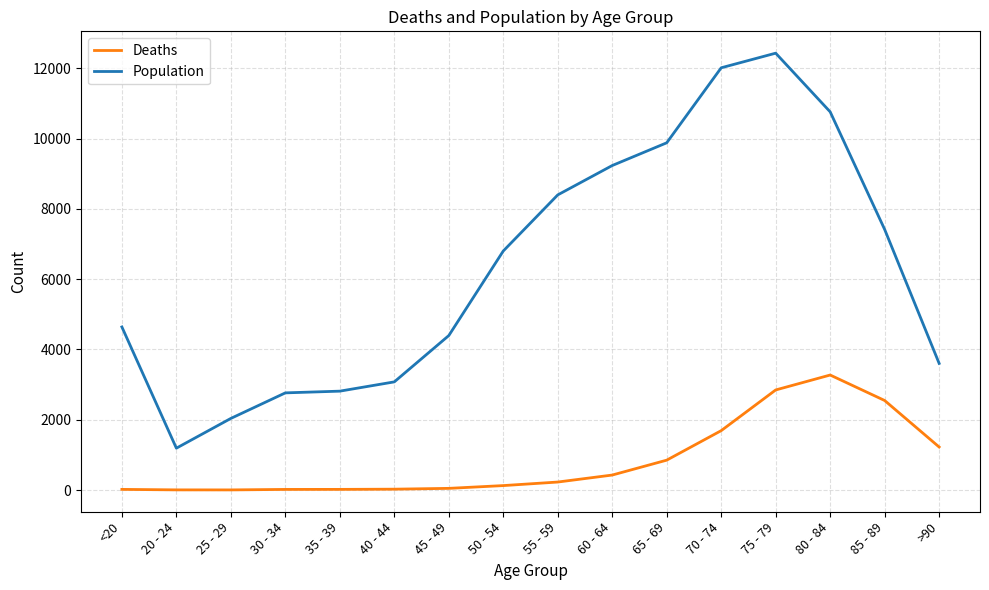

Is this an area chart (filled region under the line)?

No